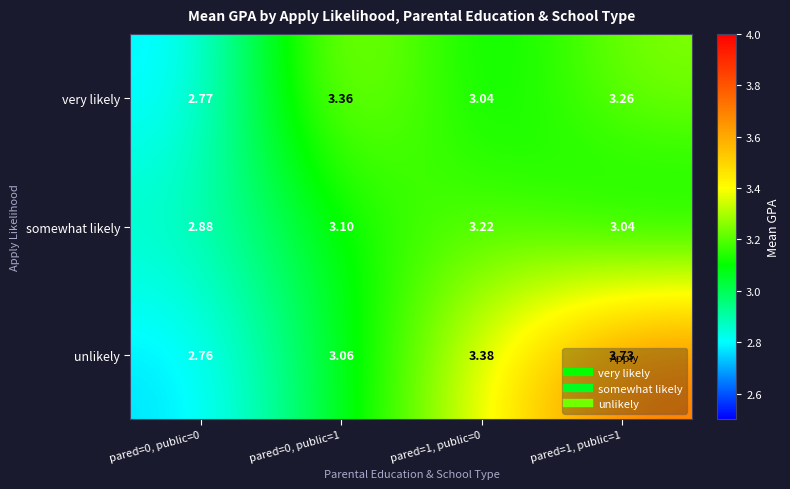

Rank the series by their maximum value, from lowest to highest.

somewhat likely, very likely, unlikely